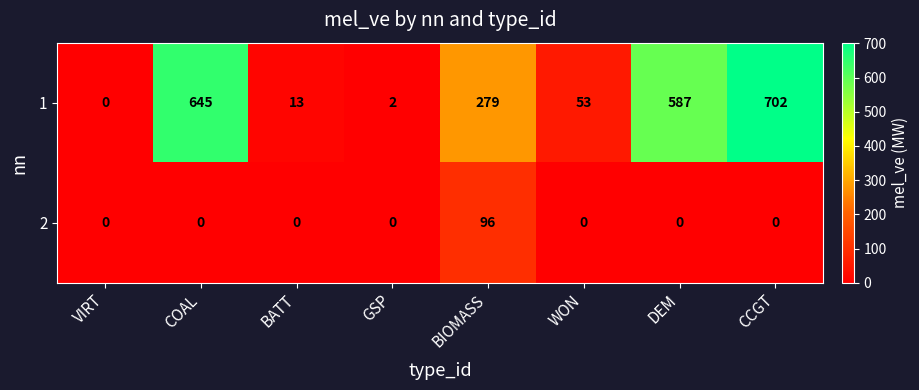

At which label does 1 first exceed 279?

COAL